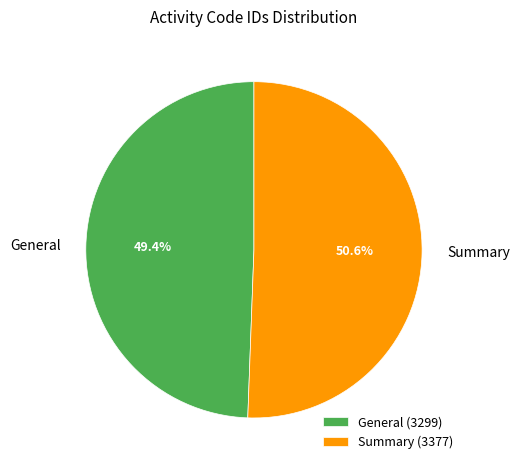

To the nearest percent, what is the average slice percentage?

50%